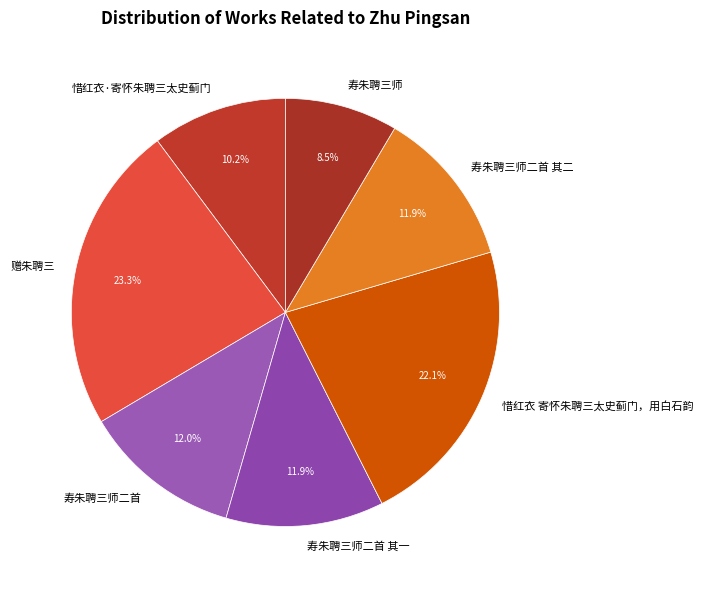

Combined, what portion of the pie is 惜红衣 寄怀朱聘三太史蓟门，用白石韵 and 赠朱聘三?

45.4%